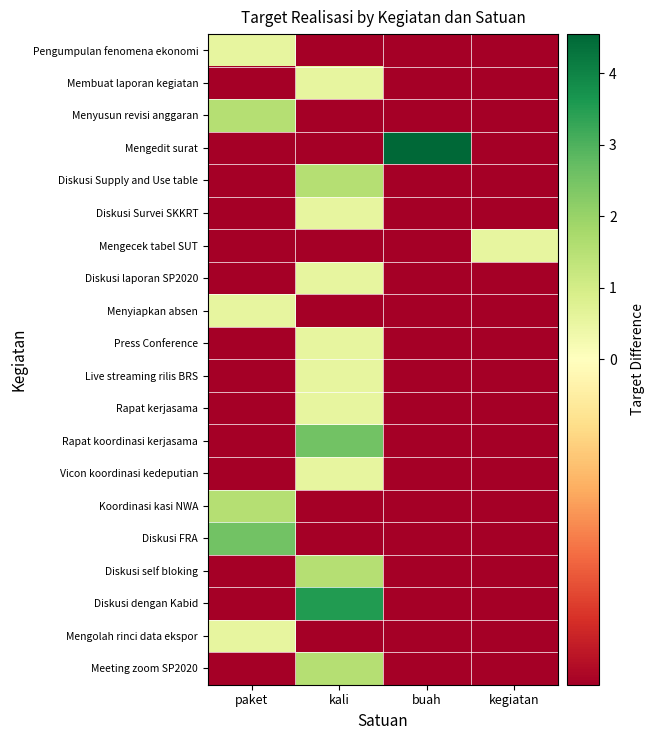

What is the smallest value displayed?

-0.5